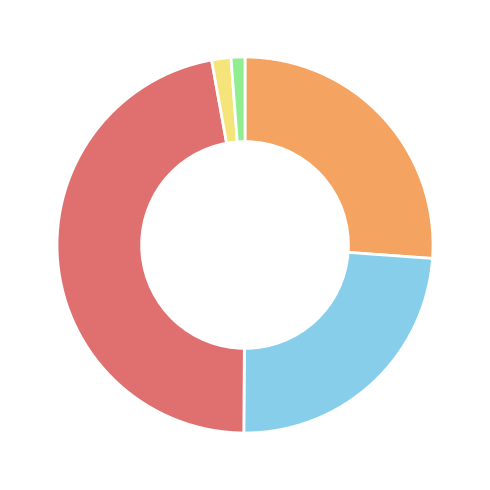

How many segments does this pie chart have?

5